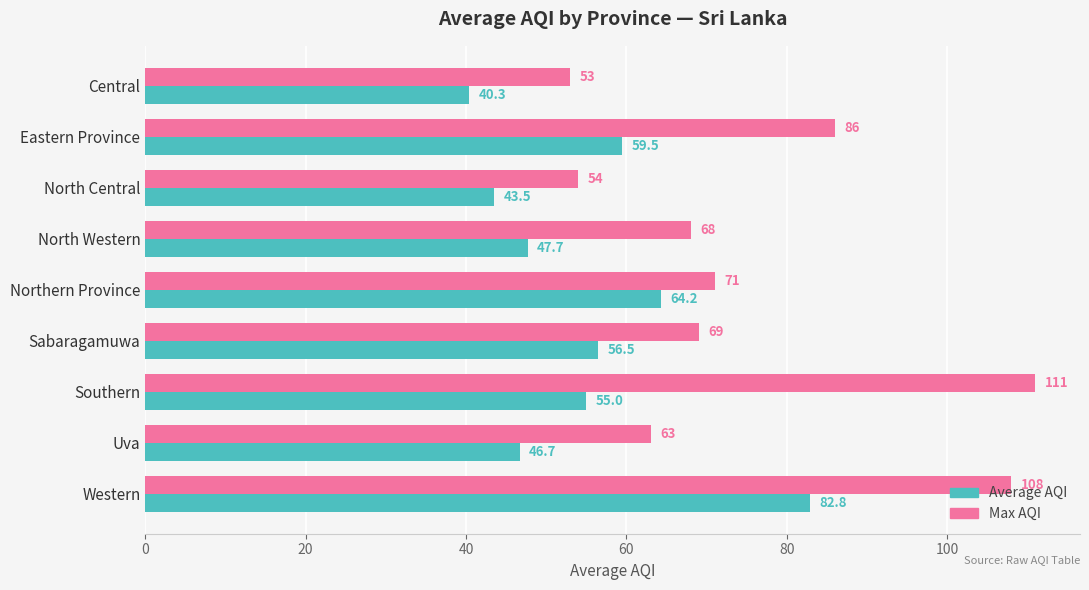

What is the difference between the second highest and minimum values in the Average AQI series?

23.9